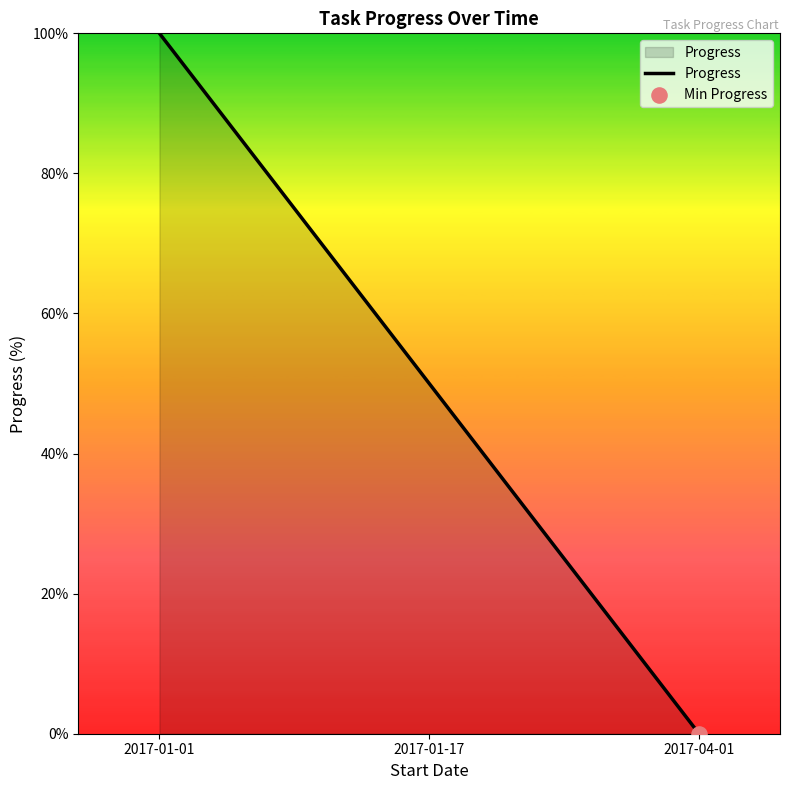

Which has a higher value, 2017-01-01 or 2017-04-01?

2017-01-01